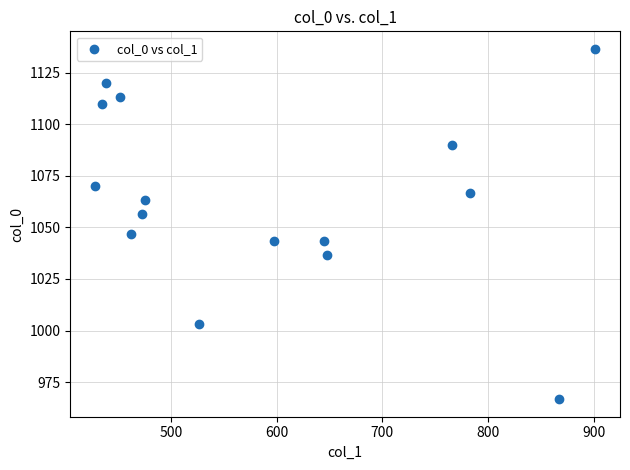

What is the range of X values (max minus min)?

472.5